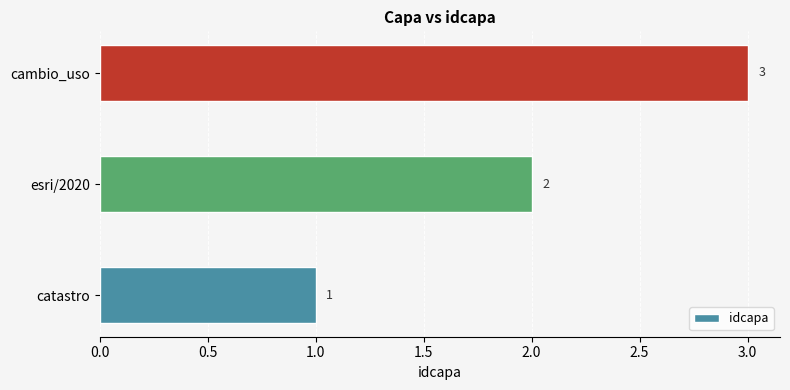

Between esri/2020 and cambio_uso, which is larger?

cambio_uso